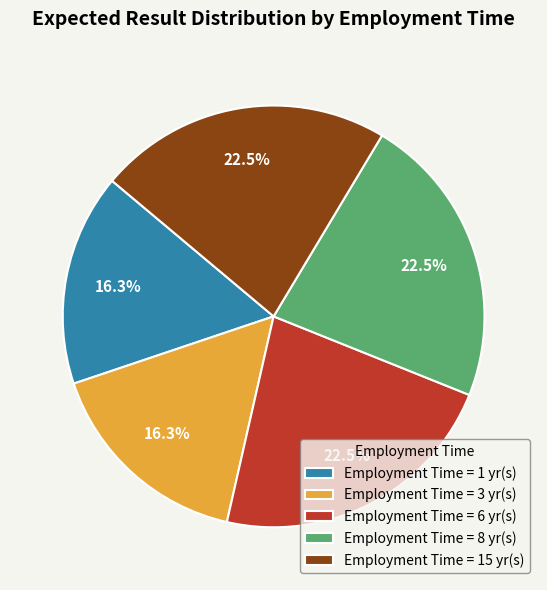

What portion of the pie excludes Employment Time = 3 yr(s)?

83.7%